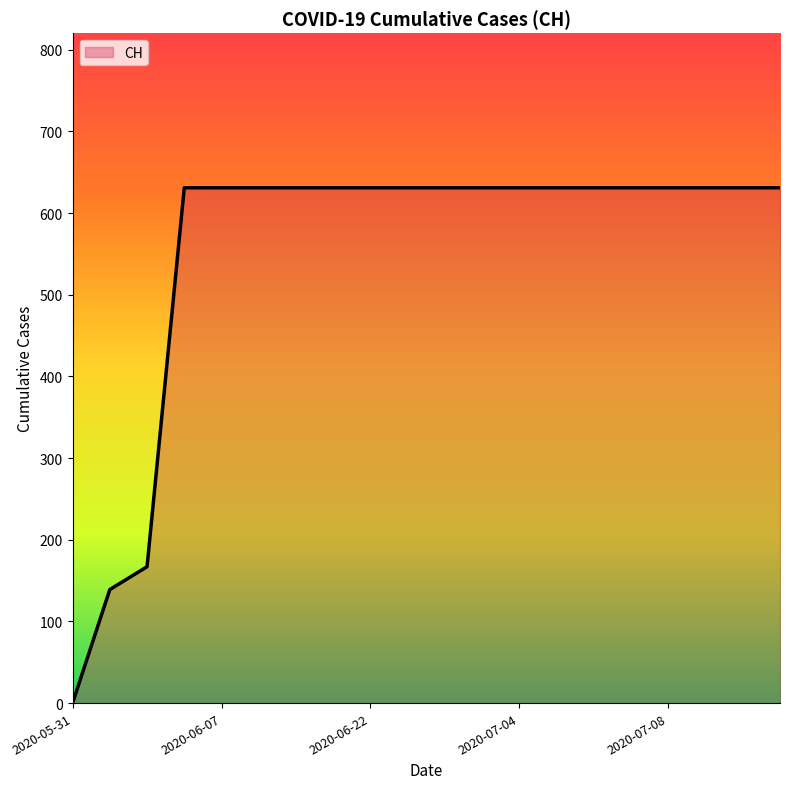

What is the maximum value shown in the chart?

631